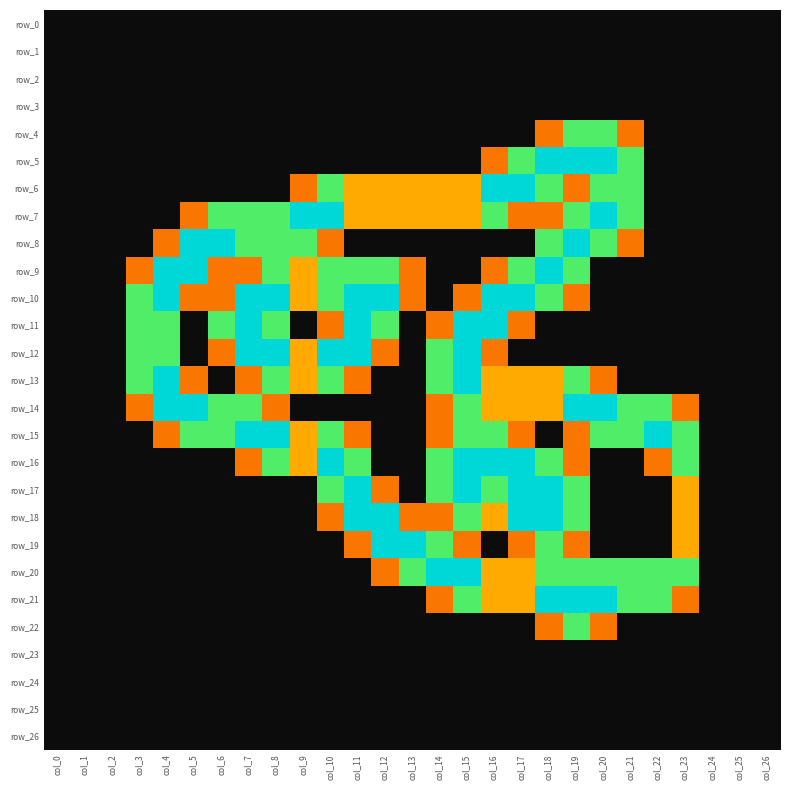

Reading left to right, list all the values displayed in this chart.

row_0: col_0=0.0	col_1=0.0	col_2=0.0	col_3=0.0	col_4=0.0	col_5=0.0	col_6=0.0	col_7=0.0	col_8=0.0	col_9=0.0	col_10=0.0	col_11=0.0	col_12=0.0	col_13=0.0	col_14=0.0	col_15=0.0	col_16=0.0	col_17=0.0	col_18=0.0	col_19=0.0	col_20=0.0	col_21=0.0	col_22=0.0	col_23=0.0	col_24=0.0	col_25=0.0	col_26=0.0
row_1: col_0=0.0	col_1=0.0	col_2=0.0	col_3=0.0	col_4=0.0	col_5=0.0	col_6=0.0	col_7=0.0	col_8=0.0	col_9=0.0	col_10=0.0	col_11=0.0	col_12=0.0	col_13=0.0	col_14=0.0	col_15=0.0	col_16=0.0	col_17=0.0	col_18=0.0	col_19=0.0	col_20=0.0	col_21=0.0	col_22=0.0	col_23=0.0	col_24=0.0	col_25=0.0	col_26=0.0
row_2: col_0=0.0	col_1=0.0	col_2=0.0	col_3=0.0	col_4=0.0	col_5=0.0	col_6=0.0	col_7=0.0	col_8=0.0	col_9=0.0	col_10=0.0	col_11=0.0	col_12=0.0	col_13=0.0	col_14=0.0	col_15=0.0	col_16=0.0	col_17=0.0	col_18=0.0	col_19=0.0	col_20=0.0	col_21=0.0	col_22=0.0	col_23=0.0	col_24=0.0	col_25=0.0	col_26=0.0
row_3: col_0=0.0	col_1=0.0	col_2=0.0	col_3=0.0	col_4=0.0	col_5=0.0	col_6=0.0	col_7=0.0	col_8=0.0	col_9=0.0	col_10=0.0	col_11=0.0	col_12=0.0	col_13=0.0	col_14=0.0	col_15=0.0	col_16=0.0	col_17=0.0	col_18=0.0	col_19=0.0	col_20=0.0	col_21=0.0	col_22=0.0	col_23=0.0	col_24=0.0	col_25=0.0	col_26=0.0
row_4: col_0=0.0	col_1=0.0	col_2=0.0	col_3=0.0	col_4=0.0	col_5=0.0	col_6=0.0	col_7=0.0	col_8=0.0	col_9=0.0	col_10=0.0	col_11=0.0	col_12=0.0	col_13=0.0	col_14=0.0	col_15=0.0	col_16=0.0	col_17=0.0	col_18=0.8	col_19=1.5	col_20=1.5	col_21=0.8	col_22=0.0	col_23=0.0	col_24=0.0	col_25=0.0	col_26=0.0
row_5: col_0=0.0	col_1=0.0	col_2=0.0	col_3=0.0	col_4=0.0	col_5=0.0	col_6=0.0	col_7=0.0	col_8=0.0	col_9=0.0	col_10=0.0	col_11=0.0	col_12=0.0	col_13=0.0	col_14=0.0	col_15=0.0	col_16=0.8	col_17=1.5	col_18=2.0	col_19=2.0	col_20=2.0	col_21=1.5	col_22=0.0	col_23=0.0	col_24=0.0	col_25=0.0	col_26=0.0
row_6: col_0=0.0	col_1=0.0	col_2=0.0	col_3=0.0	col_4=0.0	col_5=0.0	col_6=0.0	col_7=0.0	col_8=0.0	col_9=0.8	col_10=1.5	col_11=1.0	col_12=1.0	col_13=1.0	col_14=1.0	col_15=1.0	col_16=2.0	col_17=2.0	col_18=1.5	col_19=0.8	col_20=1.5	col_21=1.5	col_22=0.0	col_23=0.0	col_24=0.0	col_25=0.0	col_26=0.0
row_7: col_0=0.0	col_1=0.0	col_2=0.0	col_3=0.0	col_4=0.0	col_5=0.8	col_6=1.5	col_7=1.5	col_8=1.5	col_9=2.0	col_10=2.0	col_11=1.0	col_12=1.0	col_13=1.0	col_14=1.0	col_15=1.0	col_16=1.5	col_17=0.8	col_18=0.8	col_19=1.5	col_20=2.0	col_21=1.5	col_22=0.0	col_23=0.0	col_24=0.0	col_25=0.0	col_26=0.0
row_8: col_0=0.0	col_1=0.0	col_2=0.0	col_3=0.0	col_4=0.8	col_5=2.0	col_6=2.0	col_7=1.5	col_8=1.5	col_9=1.5	col_10=0.8	col_11=0.0	col_12=0.0	col_13=0.0	col_14=0.0	col_15=0.0	col_16=0.0	col_17=0.0	col_18=1.5	col_19=2.0	col_20=1.5	col_21=0.8	col_22=0.0	col_23=0.0	col_24=0.0	col_25=0.0	col_26=0.0
row_9: col_0=0.0	col_1=0.0	col_2=0.0	col_3=0.8	col_4=2.0	col_5=2.0	col_6=0.8	col_7=0.8	col_8=1.5	col_9=1.0	col_10=1.5	col_11=1.5	col_12=1.5	col_13=0.8	col_14=0.0	col_15=0.0	col_16=0.8	col_17=1.5	col_18=2.0	col_19=1.5	col_20=0.0	col_21=0.0	col_22=0.0	col_23=0.0	col_24=0.0	col_25=0.0	col_26=0.0
row_10: col_0=0.0	col_1=0.0	col_2=0.0	col_3=1.5	col_4=2.0	col_5=0.8	col_6=0.8	col_7=2.0	col_8=2.0	col_9=1.0	col_10=1.5	col_11=2.0	col_12=2.0	col_13=0.8	col_14=0.0	col_15=0.8	col_16=2.0	col_17=2.0	col_18=1.5	col_19=0.8	col_20=0.0	col_21=0.0	col_22=0.0	col_23=0.0	col_24=0.0	col_25=0.0	col_26=0.0
row_11: col_0=0.0	col_1=0.0	col_2=0.0	col_3=1.5	col_4=1.5	col_5=0.0	col_6=1.5	col_7=2.0	col_8=1.5	col_9=0.0	col_10=0.8	col_11=2.0	col_12=1.5	col_13=0.0	col_14=0.8	col_15=2.0	col_16=2.0	col_17=0.8	col_18=0.0	col_19=0.0	col_20=0.0	col_21=0.0	col_22=0.0	col_23=0.0	col_24=0.0	col_25=0.0	col_26=0.0
row_12: col_0=0.0	col_1=0.0	col_2=0.0	col_3=1.5	col_4=1.5	col_5=0.0	col_6=0.8	col_7=2.0	col_8=2.0	col_9=1.0	col_10=2.0	col_11=2.0	col_12=0.8	col_13=0.0	col_14=1.5	col_15=2.0	col_16=0.8	col_17=0.0	col_18=0.0	col_19=0.0	col_20=0.0	col_21=0.0	col_22=0.0	col_23=0.0	col_24=0.0	col_25=0.0	col_26=0.0
row_13: col_0=0.0	col_1=0.0	col_2=0.0	col_3=1.5	col_4=2.0	col_5=0.8	col_6=0.0	col_7=0.8	col_8=1.5	col_9=1.0	col_10=1.5	col_11=0.8	col_12=0.0	col_13=0.0	col_14=1.5	col_15=2.0	col_16=1.0	col_17=1.0	col_18=1.0	col_19=1.5	col_20=0.8	col_21=0.0	col_22=0.0	col_23=0.0	col_24=0.0	col_25=0.0	col_26=0.0
row_14: col_0=0.0	col_1=0.0	col_2=0.0	col_3=0.8	col_4=2.0	col_5=2.0	col_6=1.5	col_7=1.5	col_8=0.8	col_9=0.0	col_10=0.0	col_11=0.0	col_12=0.0	col_13=0.0	col_14=0.8	col_15=1.5	col_16=1.0	col_17=1.0	col_18=1.0	col_19=2.0	col_20=2.0	col_21=1.5	col_22=1.5	col_23=0.8	col_24=0.0	col_25=0.0	col_26=0.0
row_15: col_0=0.0	col_1=0.0	col_2=0.0	col_3=0.0	col_4=0.8	col_5=1.5	col_6=1.5	col_7=2.0	col_8=2.0	col_9=1.0	col_10=1.5	col_11=0.8	col_12=0.0	col_13=0.0	col_14=0.8	col_15=1.5	col_16=1.5	col_17=0.8	col_18=0.0	col_19=0.8	col_20=1.5	col_21=1.5	col_22=2.0	col_23=1.5	col_24=0.0	col_25=0.0	col_26=0.0
row_16: col_0=0.0	col_1=0.0	col_2=0.0	col_3=0.0	col_4=0.0	col_5=0.0	col_6=0.0	col_7=0.8	col_8=1.5	col_9=1.0	col_10=2.0	col_11=1.5	col_12=0.0	col_13=0.0	col_14=1.5	col_15=2.0	col_16=2.0	col_17=2.0	col_18=1.5	col_19=0.8	col_20=0.0	col_21=0.0	col_22=0.8	col_23=1.5	col_24=0.0	col_25=0.0	col_26=0.0
row_17: col_0=0.0	col_1=0.0	col_2=0.0	col_3=0.0	col_4=0.0	col_5=0.0	col_6=0.0	col_7=0.0	col_8=0.0	col_9=0.0	col_10=1.5	col_11=2.0	col_12=0.8	col_13=0.0	col_14=1.5	col_15=2.0	col_16=1.5	col_17=2.0	col_18=2.0	col_19=1.5	col_20=0.0	col_21=0.0	col_22=0.0	col_23=1.0	col_24=0.0	col_25=0.0	col_26=0.0
row_18: col_0=0.0	col_1=0.0	col_2=0.0	col_3=0.0	col_4=0.0	col_5=0.0	col_6=0.0	col_7=0.0	col_8=0.0	col_9=0.0	col_10=0.8	col_11=2.0	col_12=2.0	col_13=0.8	col_14=0.8	col_15=1.5	col_16=1.0	col_17=2.0	col_18=2.0	col_19=1.5	col_20=0.0	col_21=0.0	col_22=0.0	col_23=1.0	col_24=0.0	col_25=0.0	col_26=0.0
row_19: col_0=0.0	col_1=0.0	col_2=0.0	col_3=0.0	col_4=0.0	col_5=0.0	col_6=0.0	col_7=0.0	col_8=0.0	col_9=0.0	col_10=0.0	col_11=0.8	col_12=2.0	col_13=2.0	col_14=1.5	col_15=0.8	col_16=0.0	col_17=0.8	col_18=1.5	col_19=0.8	col_20=0.0	col_21=0.0	col_22=0.0	col_23=1.0	col_24=0.0	col_25=0.0	col_26=0.0
row_20: col_0=0.0	col_1=0.0	col_2=0.0	col_3=0.0	col_4=0.0	col_5=0.0	col_6=0.0	col_7=0.0	col_8=0.0	col_9=0.0	col_10=0.0	col_11=0.0	col_12=0.8	col_13=1.5	col_14=2.0	col_15=2.0	col_16=1.0	col_17=1.0	col_18=1.5	col_19=1.5	col_20=1.5	col_21=1.5	col_22=1.5	col_23=1.5	col_24=0.0	col_25=0.0	col_26=0.0
row_21: col_0=0.0	col_1=0.0	col_2=0.0	col_3=0.0	col_4=0.0	col_5=0.0	col_6=0.0	col_7=0.0	col_8=0.0	col_9=0.0	col_10=0.0	col_11=0.0	col_12=0.0	col_13=0.0	col_14=0.8	col_15=1.5	col_16=1.0	col_17=1.0	col_18=2.0	col_19=2.0	col_20=2.0	col_21=1.5	col_22=1.5	col_23=0.8	col_24=0.0	col_25=0.0	col_26=0.0
row_22: col_0=0.0	col_1=0.0	col_2=0.0	col_3=0.0	col_4=0.0	col_5=0.0	col_6=0.0	col_7=0.0	col_8=0.0	col_9=0.0	col_10=0.0	col_11=0.0	col_12=0.0	col_13=0.0	col_14=0.0	col_15=0.0	col_16=0.0	col_17=0.0	col_18=0.8	col_19=1.5	col_20=0.8	col_21=0.0	col_22=0.0	col_23=0.0	col_24=0.0	col_25=0.0	col_26=0.0
row_23: col_0=0.0	col_1=0.0	col_2=0.0	col_3=0.0	col_4=0.0	col_5=0.0	col_6=0.0	col_7=0.0	col_8=0.0	col_9=0.0	col_10=0.0	col_11=0.0	col_12=0.0	col_13=0.0	col_14=0.0	col_15=0.0	col_16=0.0	col_17=0.0	col_18=0.0	col_19=0.0	col_20=0.0	col_21=0.0	col_22=0.0	col_23=0.0	col_24=0.0	col_25=0.0	col_26=0.0
row_24: col_0=0.0	col_1=0.0	col_2=0.0	col_3=0.0	col_4=0.0	col_5=0.0	col_6=0.0	col_7=0.0	col_8=0.0	col_9=0.0	col_10=0.0	col_11=0.0	col_12=0.0	col_13=0.0	col_14=0.0	col_15=0.0	col_16=0.0	col_17=0.0	col_18=0.0	col_19=0.0	col_20=0.0	col_21=0.0	col_22=0.0	col_23=0.0	col_24=0.0	col_25=0.0	col_26=0.0
row_25: col_0=0.0	col_1=0.0	col_2=0.0	col_3=0.0	col_4=0.0	col_5=0.0	col_6=0.0	col_7=0.0	col_8=0.0	col_9=0.0	col_10=0.0	col_11=0.0	col_12=0.0	col_13=0.0	col_14=0.0	col_15=0.0	col_16=0.0	col_17=0.0	col_18=0.0	col_19=0.0	col_20=0.0	col_21=0.0	col_22=0.0	col_23=0.0	col_24=0.0	col_25=0.0	col_26=0.0
row_26: col_0=0.0	col_1=0.0	col_2=0.0	col_3=0.0	col_4=0.0	col_5=0.0	col_6=0.0	col_7=0.0	col_8=0.0	col_9=0.0	col_10=0.0	col_11=0.0	col_12=0.0	col_13=0.0	col_14=0.0	col_15=0.0	col_16=0.0	col_17=0.0	col_18=0.0	col_19=0.0	col_20=0.0	col_21=0.0	col_22=0.0	col_23=0.0	col_24=0.0	col_25=0.0	col_26=0.0